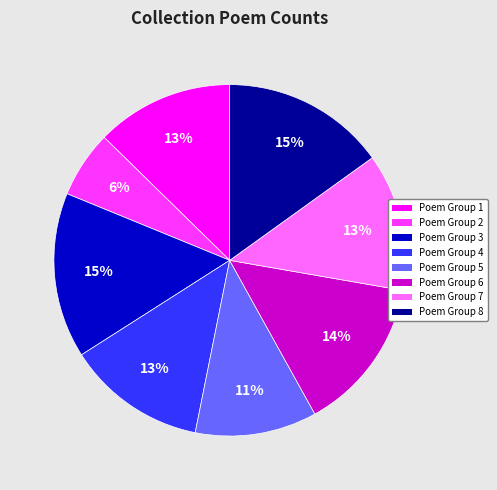

Is the sum of Poem Group 6 and Poem Group 8 greater than half?

No